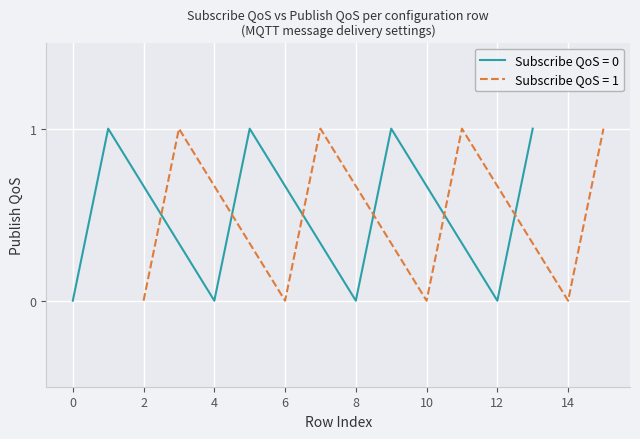

Is it true that the value at 1 is 1?

True